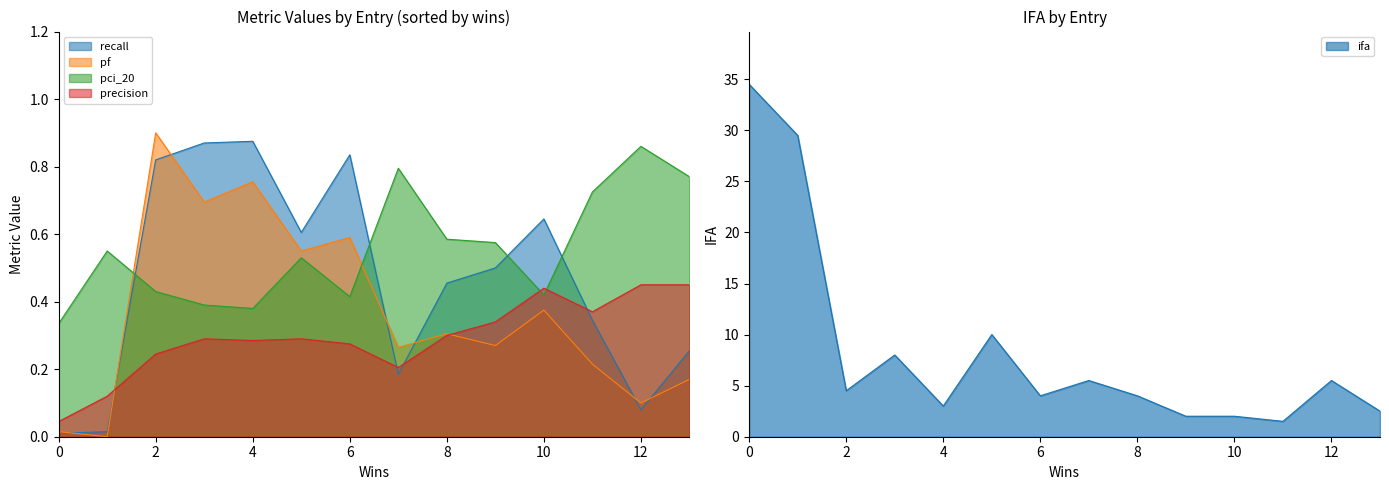

True or false: ifa and pf cross at least once.

False